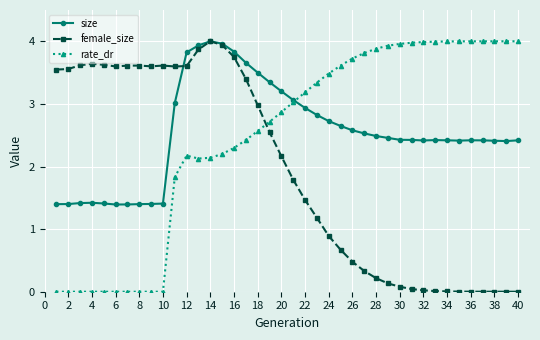

How many lines are shown in the chart?

3